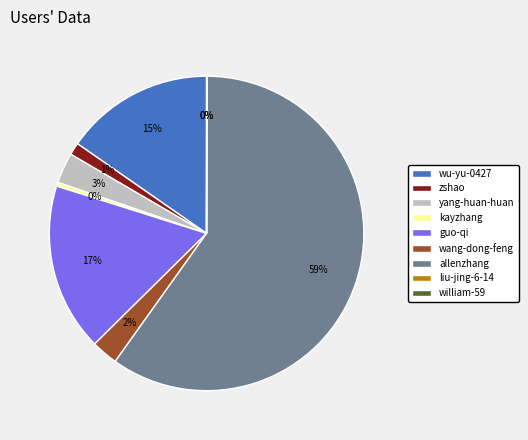

How many slices are in this pie chart?

9